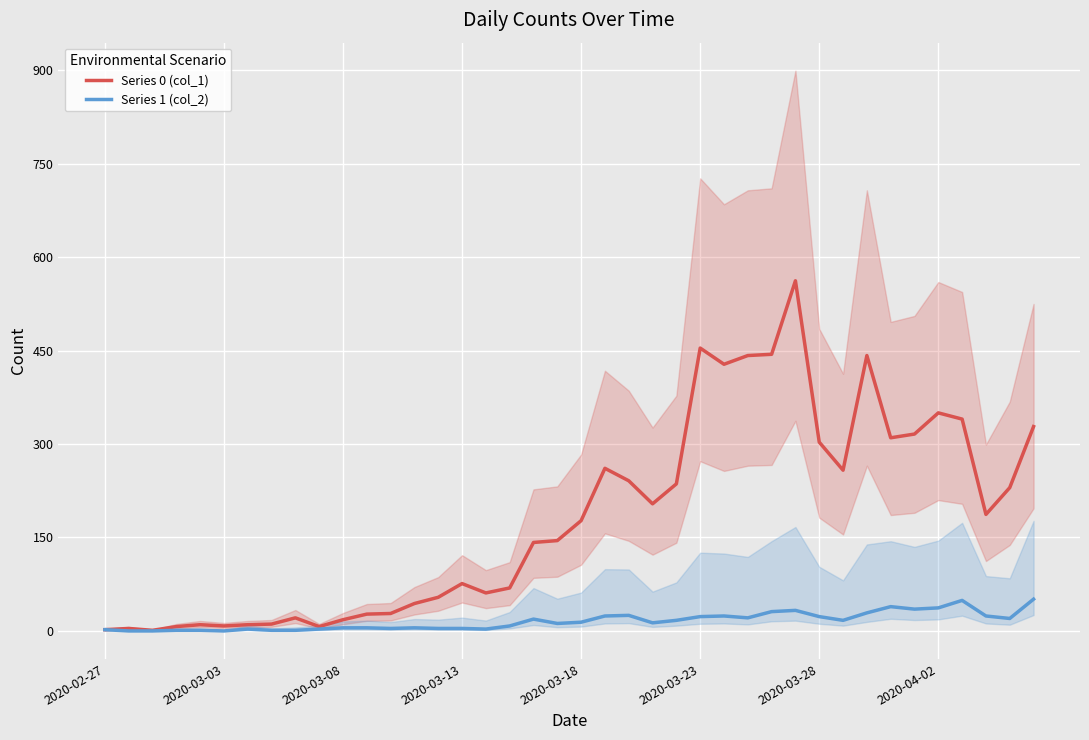

List the series in order of their overall mean, lowest first.

Series 1 (col_2), Series 0 (col_1)